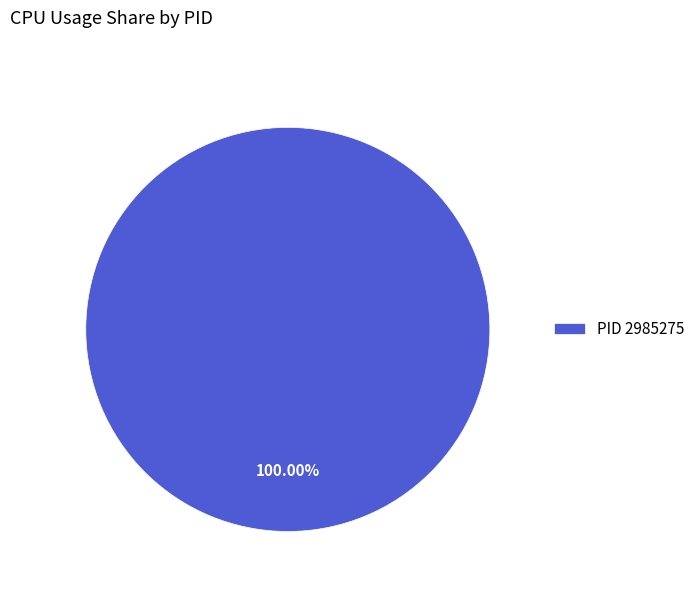

What is the majority slice?

PID 2985275